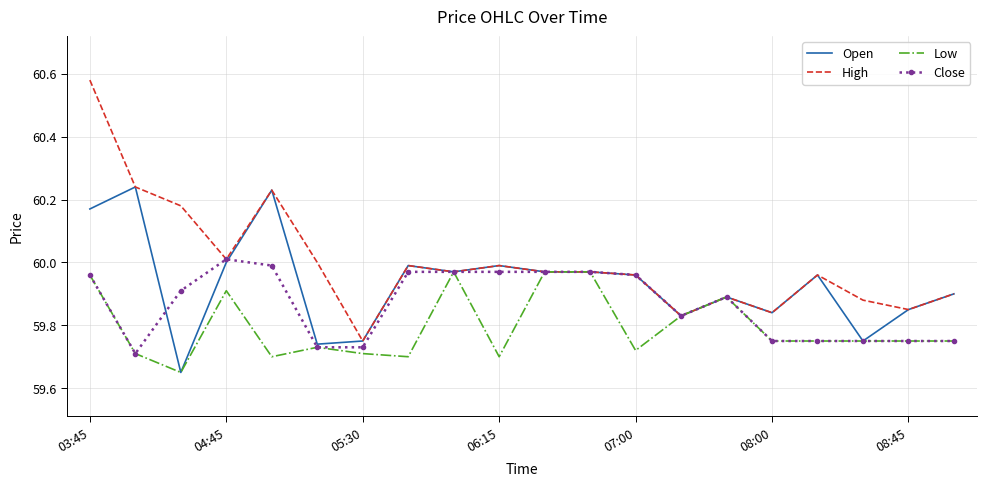

Which series has the widest spread of values?

High